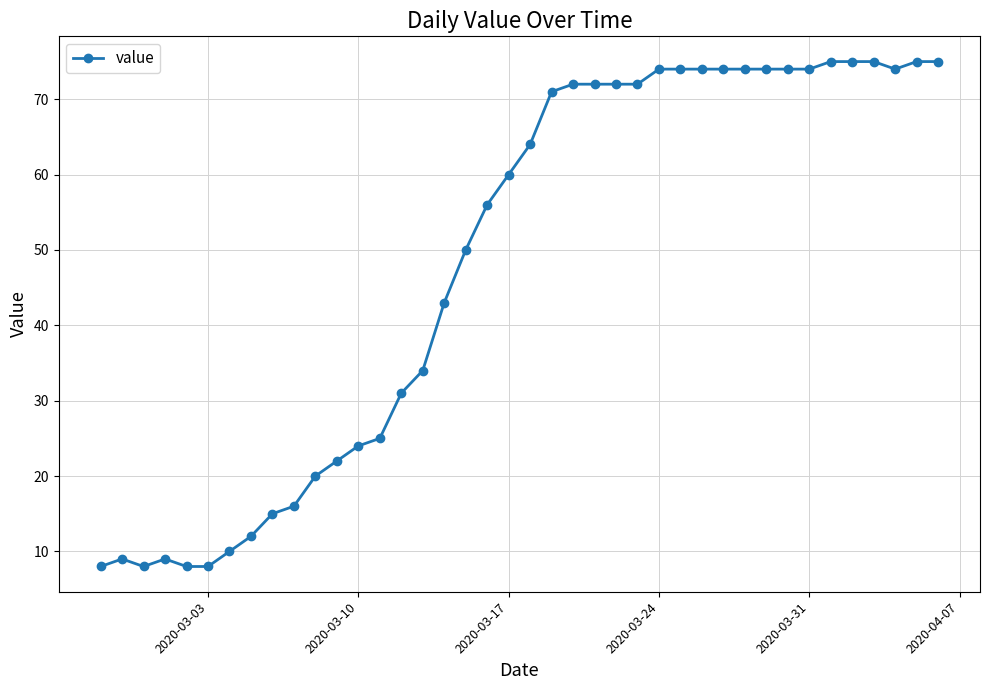

What is the smallest value displayed?

8